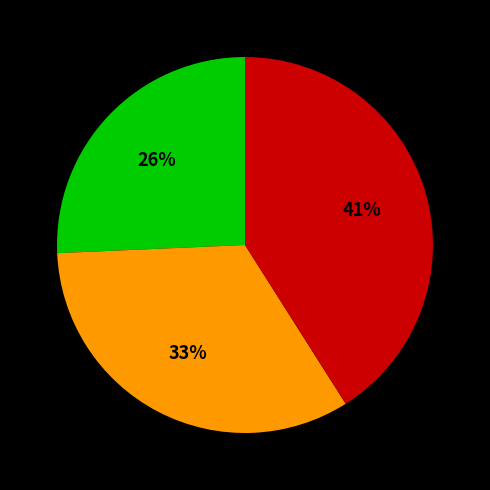

To the nearest percent, what is the difference between the largest and smallest slice percentages?

15%